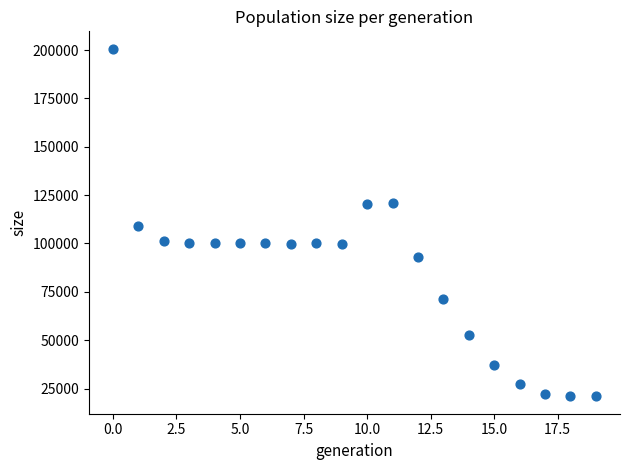

What is the range of Y values (max minus min)?

179669